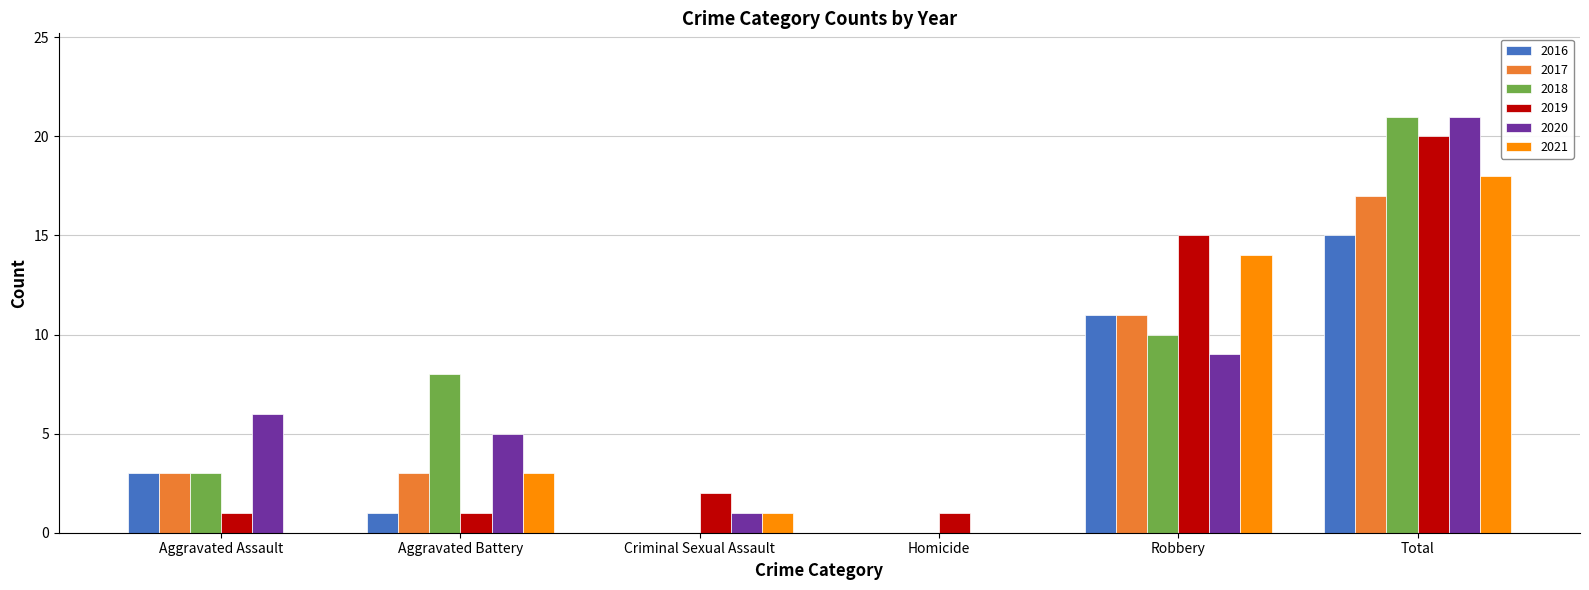

Is the value of 2020 at Robbery greater than the value of 2019 at Aggravated Battery?

Yes